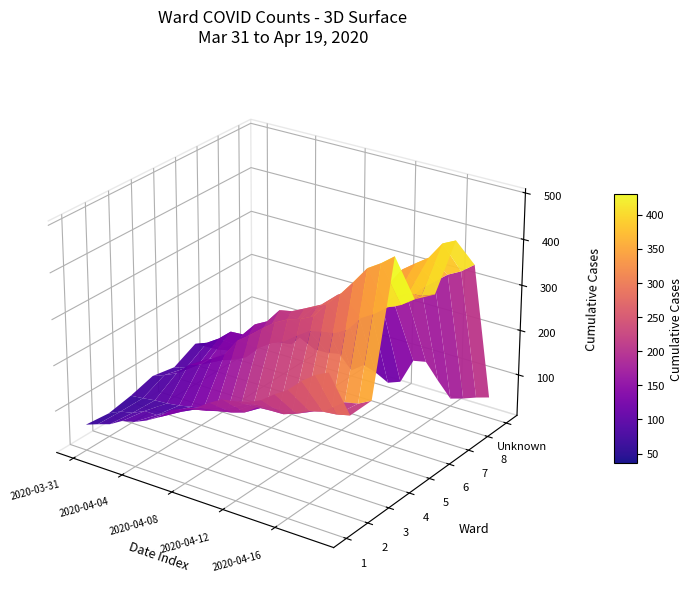

Is it true that 1 equals 223 at 12?

True